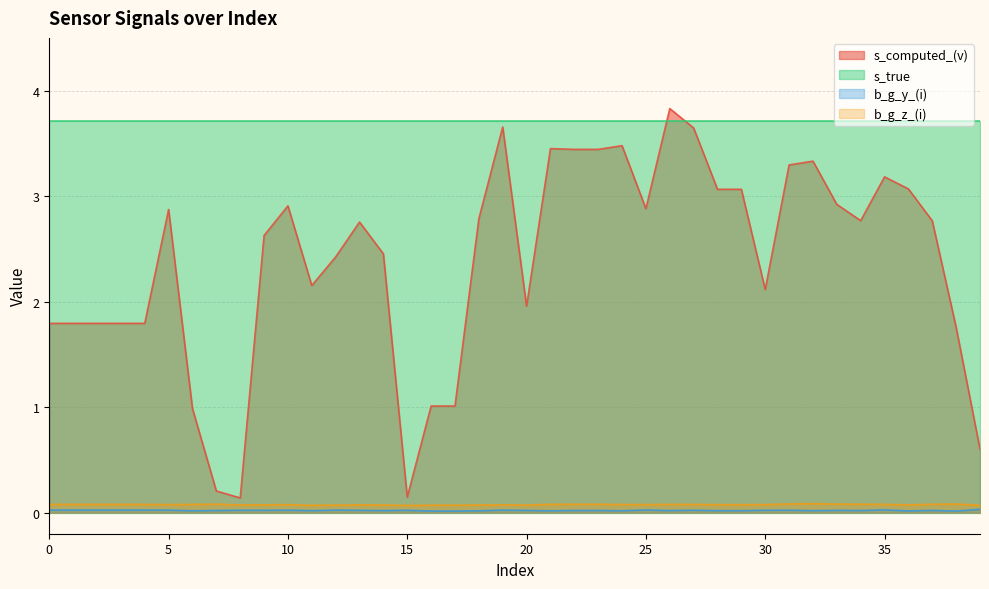

True or false: b_g_z_(i) has more than 1 interior local peaks.

True